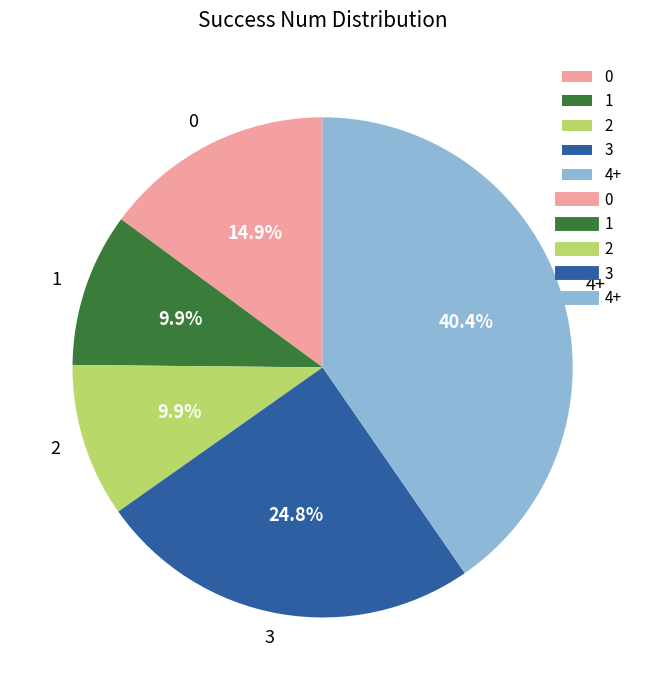

Count the number of slices in the pie.

5